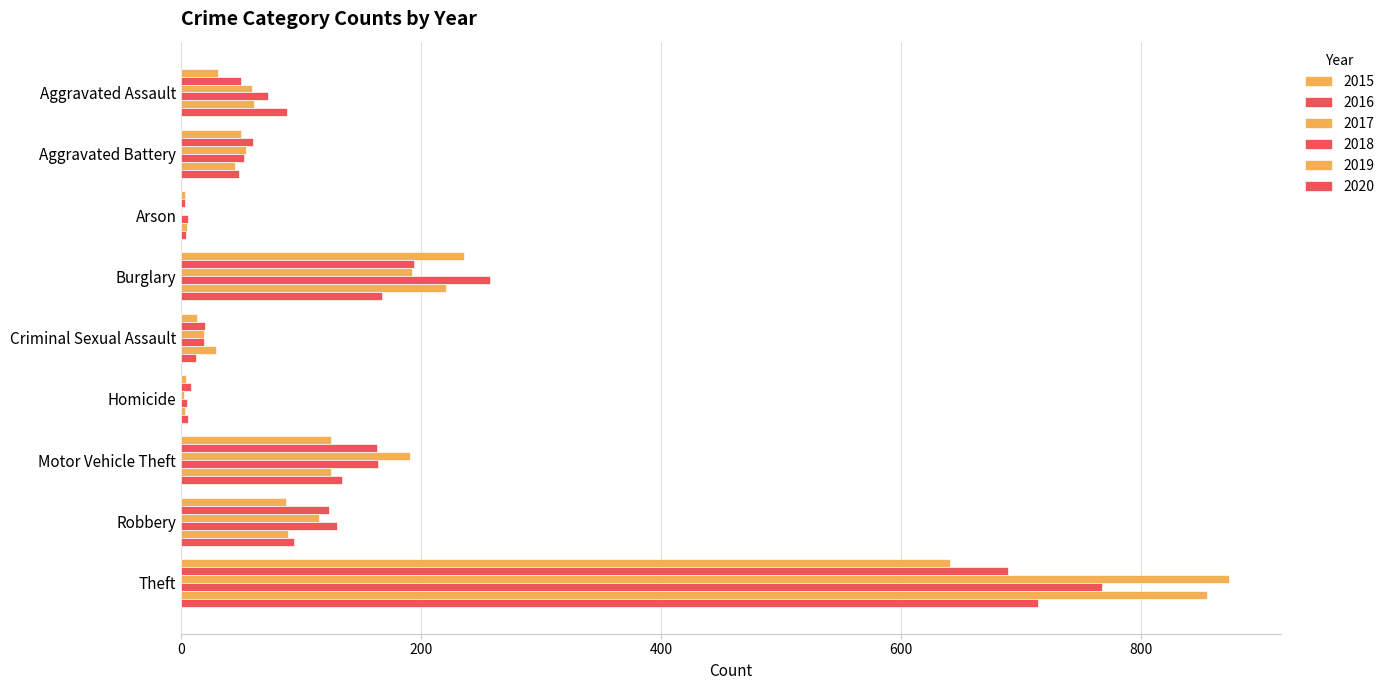

Count the number of categories in the chart.

9